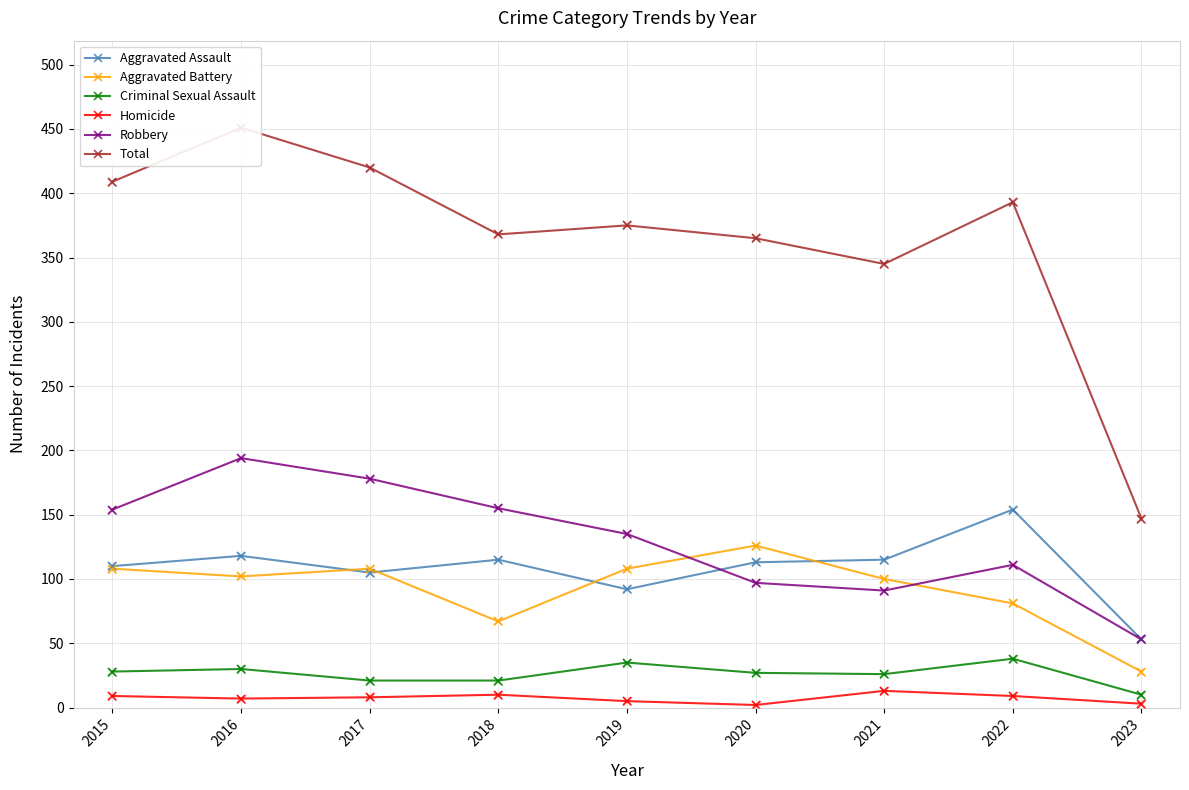

At how many categories does at least one series exceed 62?

9